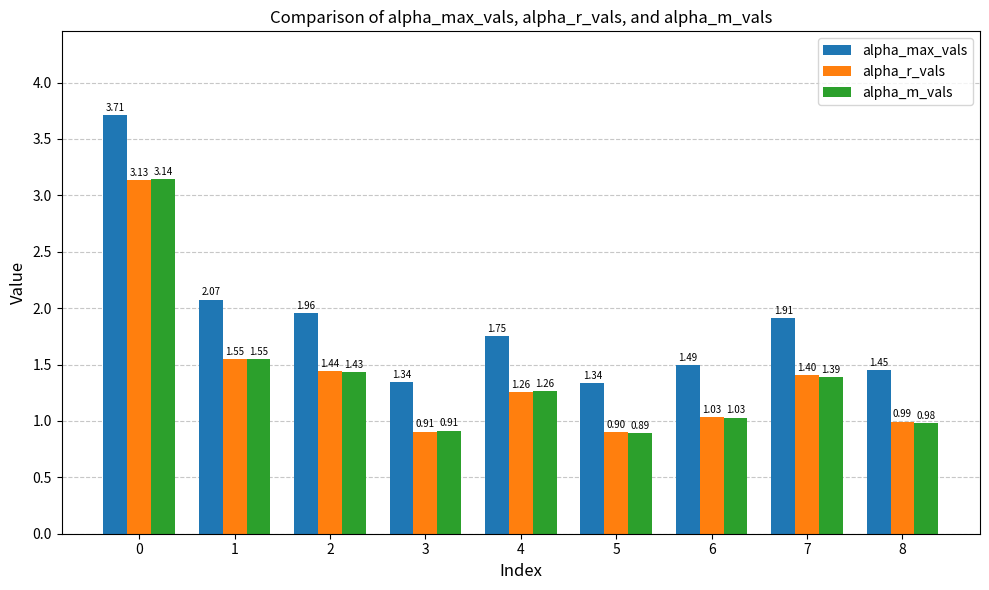

Which series has the largest total across all categories?

alpha_max_vals